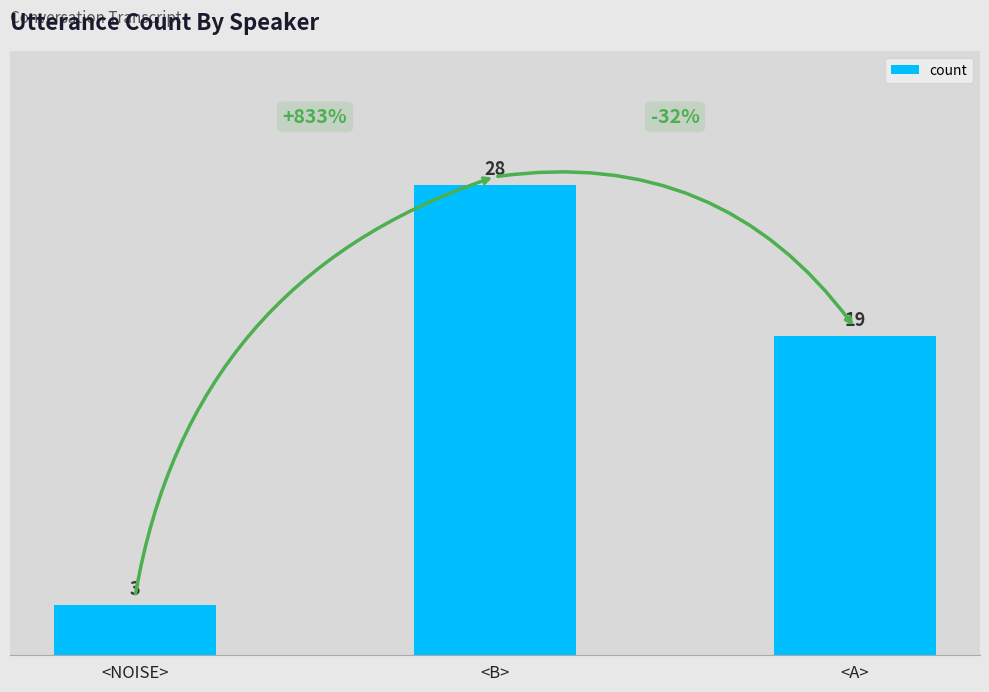

Reading left to right, extract all data points from this chart.

<NOISE>=3	<B>=28	<A>=19